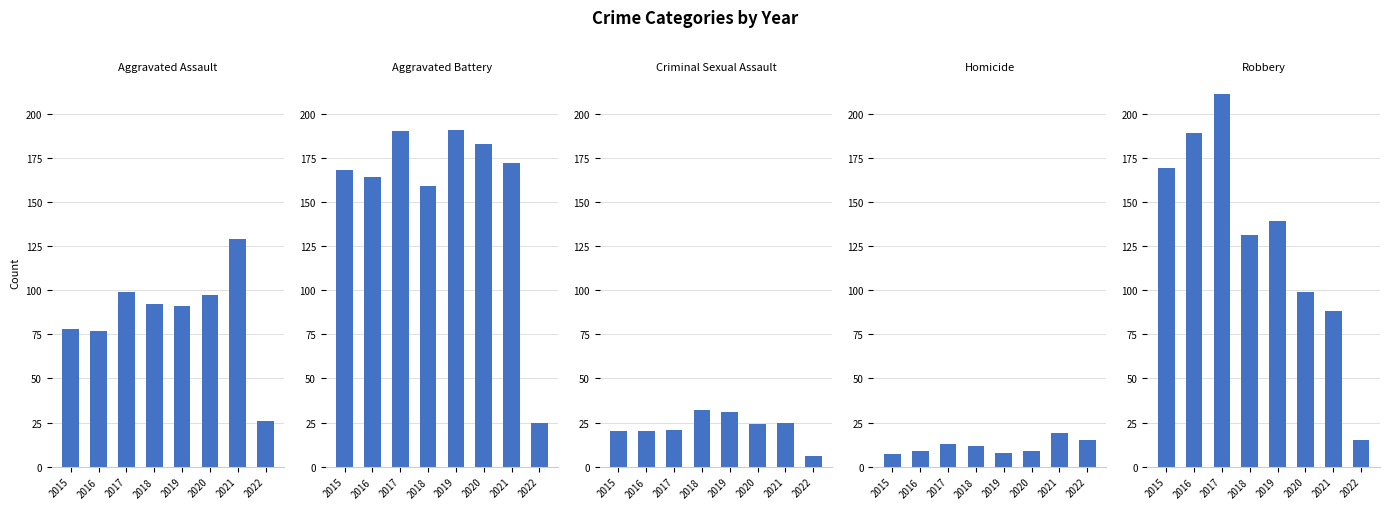

Does the chart contain any negative values?

No